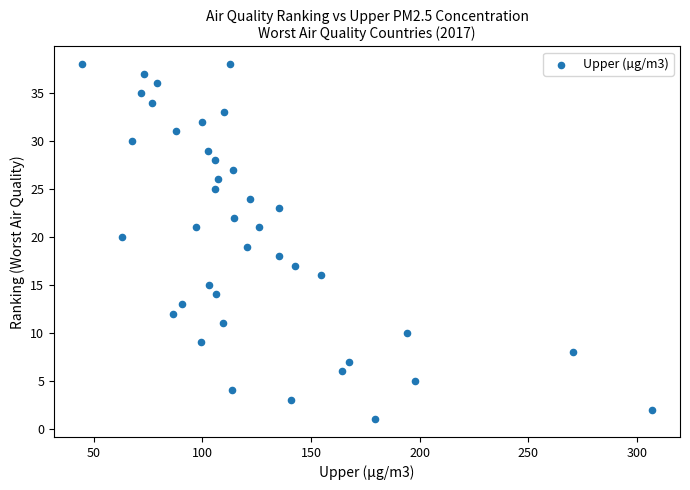

What is the range of Y values (max minus min)?

37